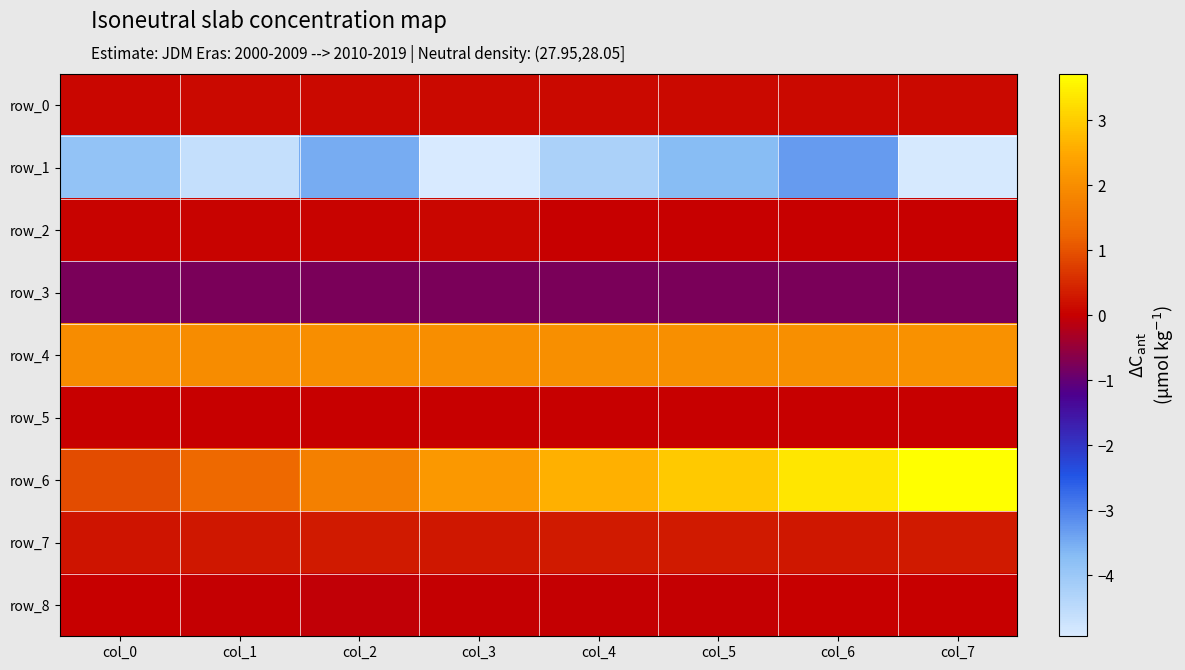

Reading left to right, transcribe all the data shown in this chart.

row_0: col_0=0.1	col_1=0.1	col_2=0.1	col_3=0.1	col_4=0.1	col_5=0.1	col_6=0.1	col_7=0.1
row_1: col_0=-3.9	col_1=-4.6	col_2=-3.5	col_3=-4.9	col_4=-4.2	col_5=-3.7	col_6=-3.3	col_7=-4.9
row_2: col_0=0.0	col_1=0.0	col_2=0.0	col_3=0.1	col_4=0.0	col_5=0.0	col_6=0.0	col_7=0.0
row_3: col_0=-0.8	col_1=-0.8	col_2=-0.8	col_3=-0.8	col_4=-0.8	col_5=-0.8	col_6=-0.8	col_7=-0.8
row_4: col_0=2.0	col_1=2.0	col_2=2.0	col_3=2.0	col_4=2.0	col_5=2.0	col_6=2.0	col_7=2.1
row_5: col_0=0.0	col_1=0.0	col_2=0.0	col_3=0.0	col_4=0.0	col_5=0.0	col_6=0.0	col_7=0.0
row_6: col_0=0.9	col_1=1.3	col_2=1.7	col_3=2.2	col_4=2.6	col_5=3.0	col_6=3.3	col_7=3.7
row_7: col_0=0.2	col_1=0.3	col_2=0.3	col_3=0.3	col_4=0.3	col_5=0.3	col_6=0.3	col_7=0.3
row_8: col_0=0.0	col_1=-0.0	col_2=-0.1	col_3=-0.0	col_4=-0.0	col_5=-0.0	col_6=0.0	col_7=0.0